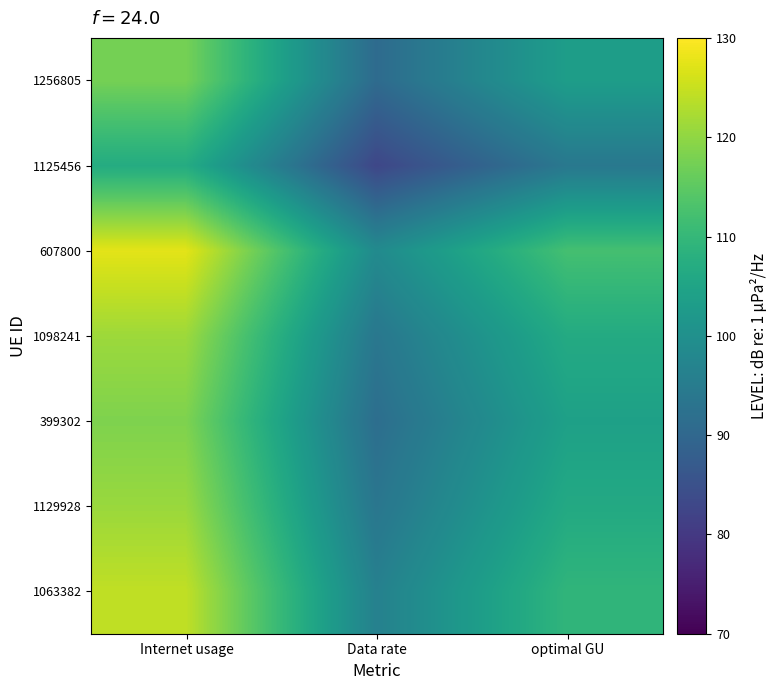

Count the number of data series in this chart.

7